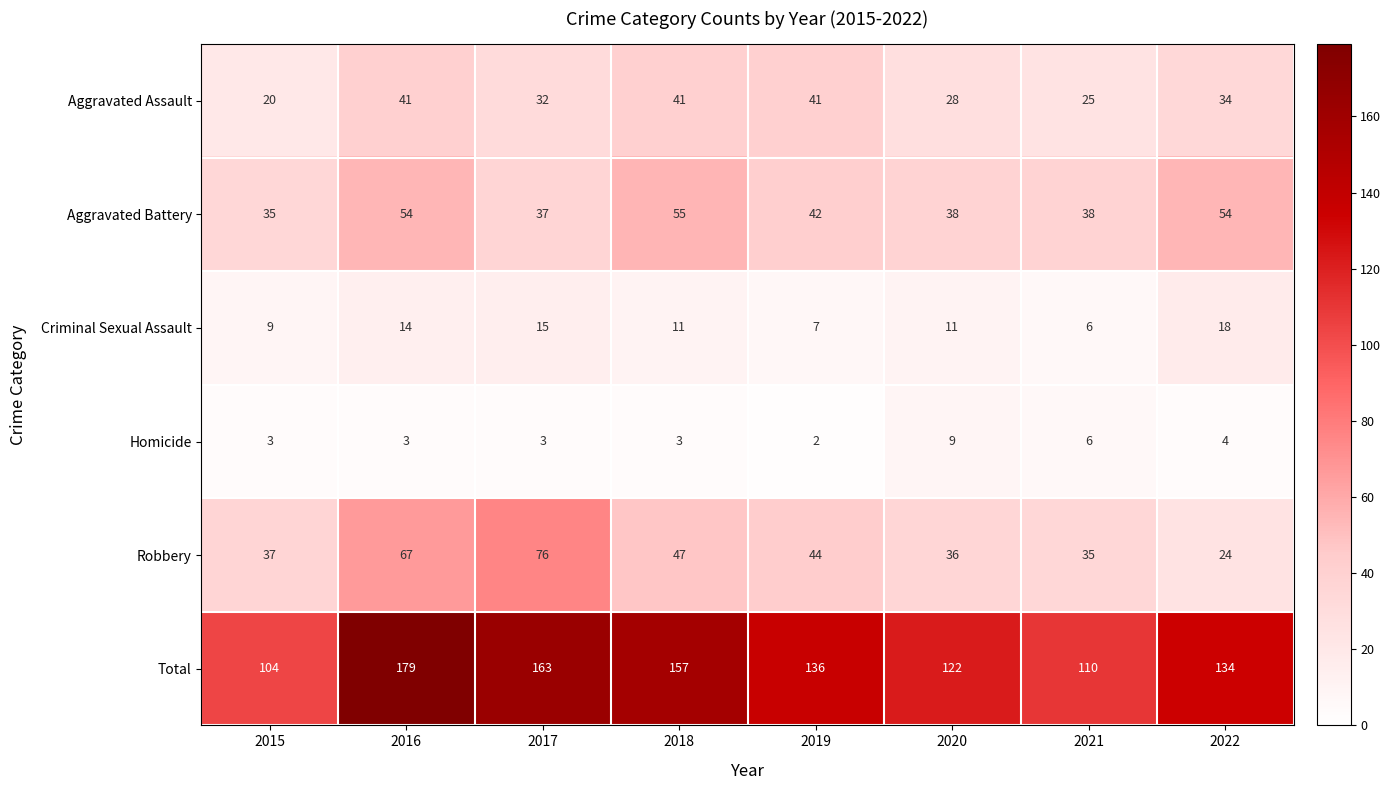

How many data points in Aggravated Assault are less than 34?

4